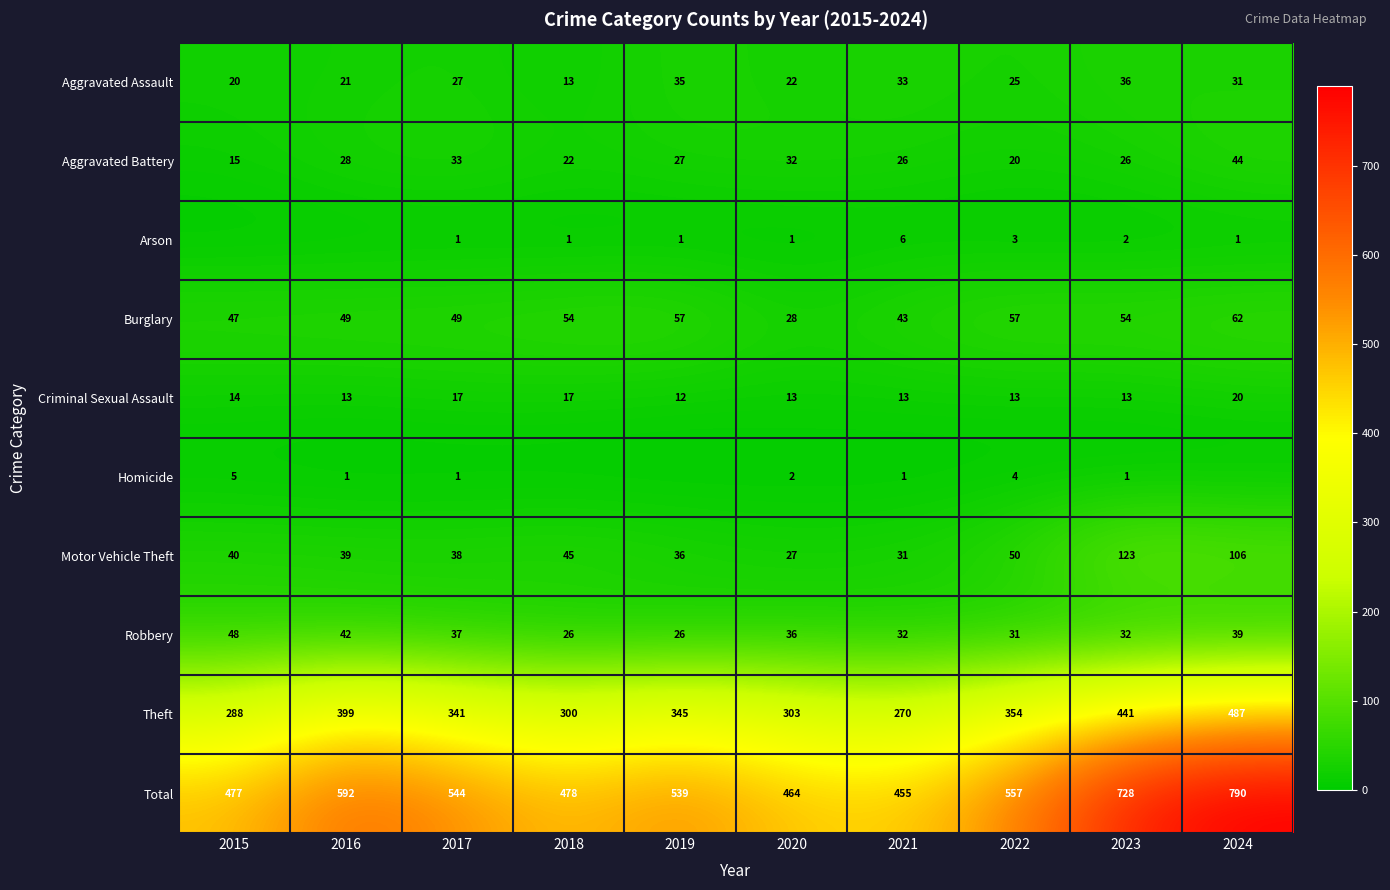

At which category is the sum across all series the highest?

2024